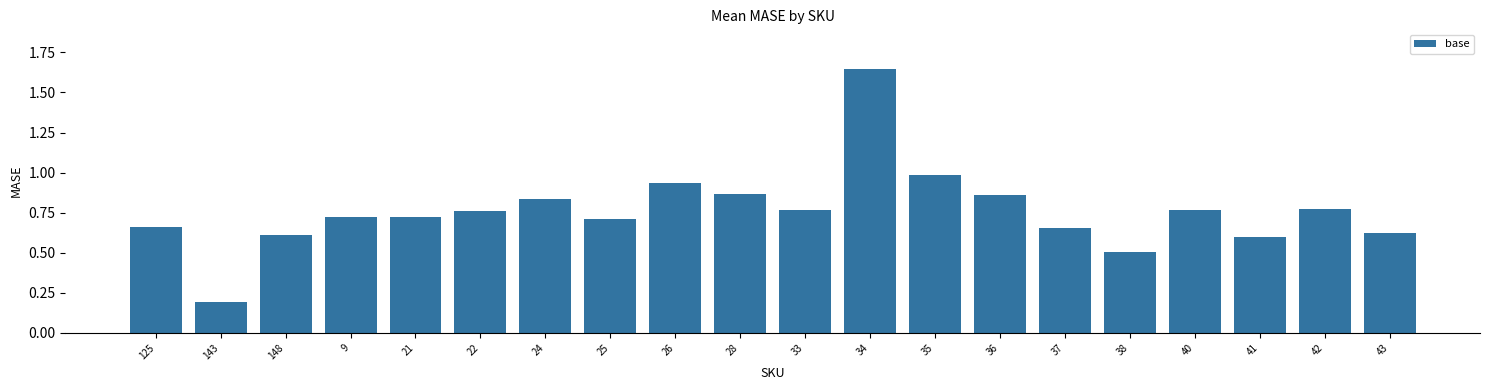

Is it true that the value at 24 is 0.2?

False